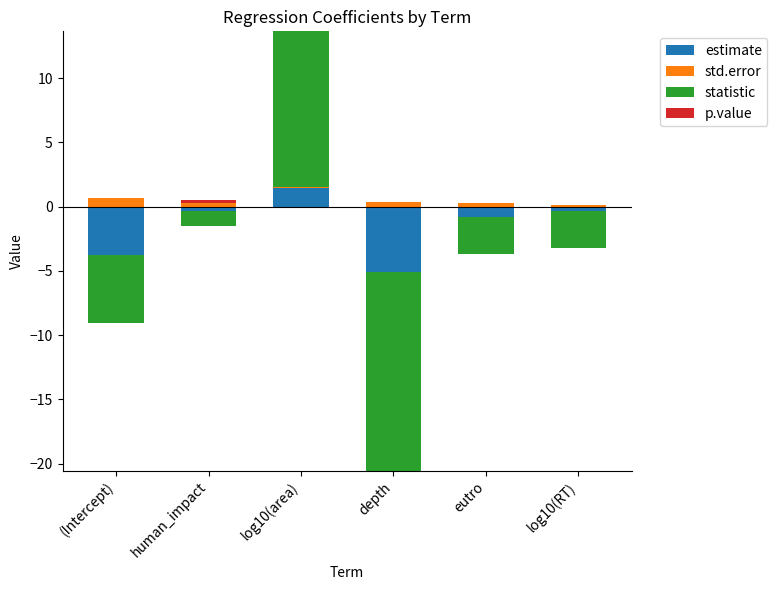

What is the label of the 6th bar from the right?

(Intercept)